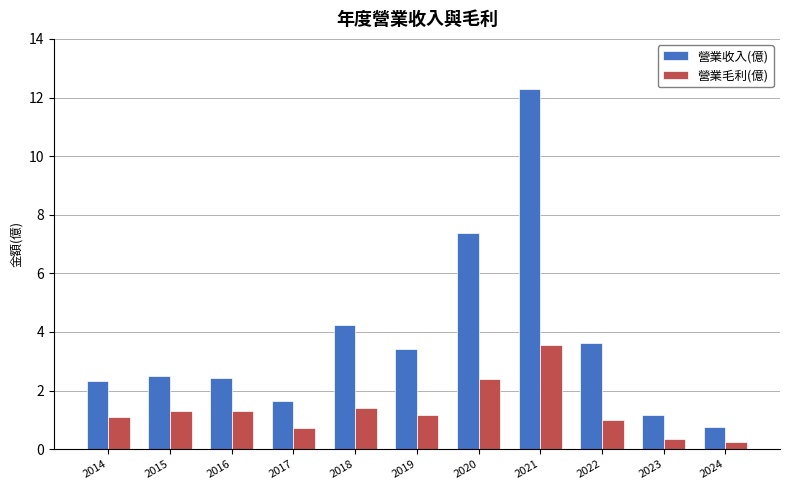

Rank the series by their maximum value, from lowest to highest.

營業毛利(億), 營業收入(億)